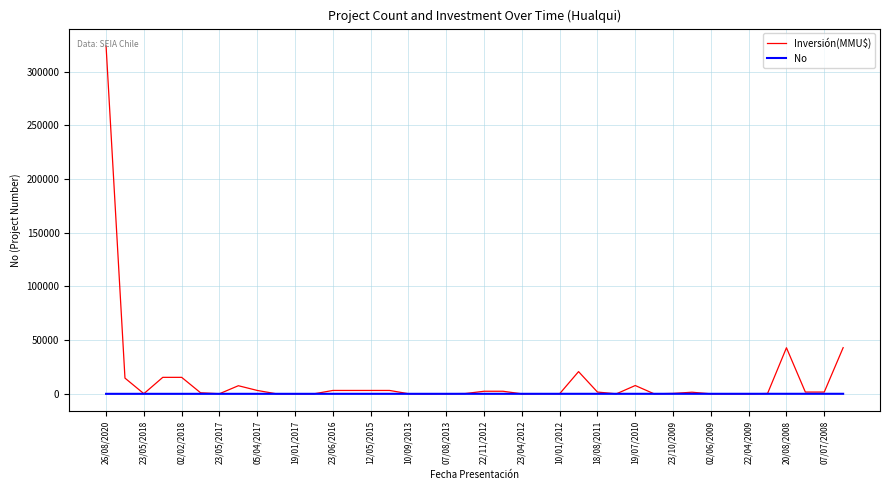

List the series in order of their peak value, lowest first.

No, Inversión(MMU$)